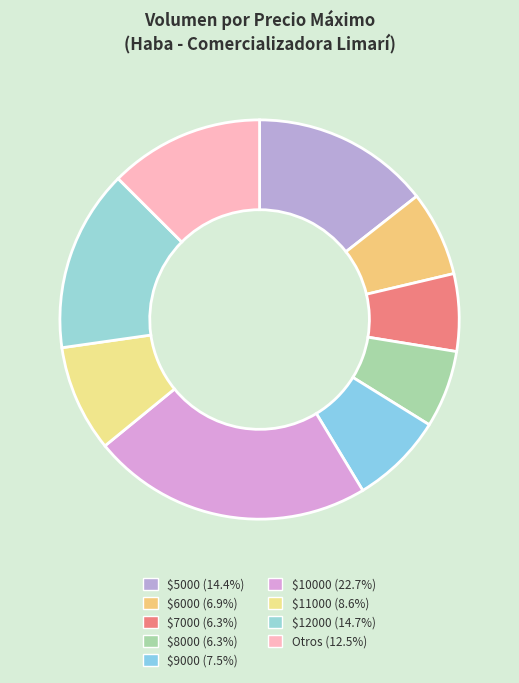

How many segments does this pie chart have?

9